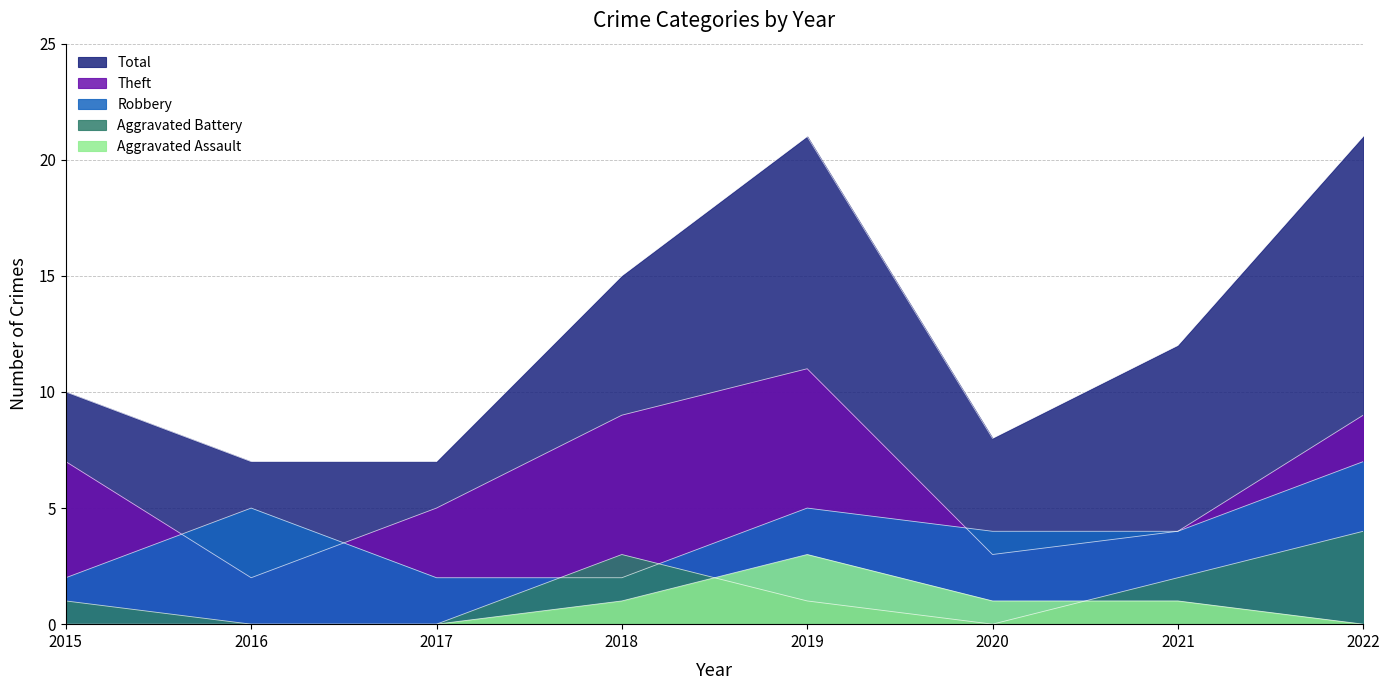

At which label is Aggravated Assault closest to 1?

2018